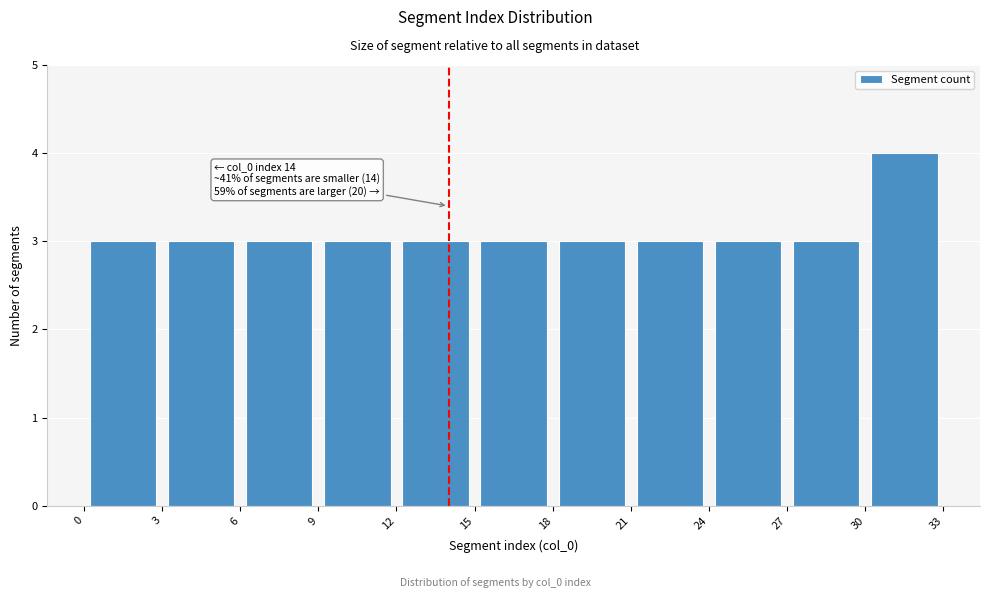

Which range on the x-axis has the tallest bar?

30 to 33